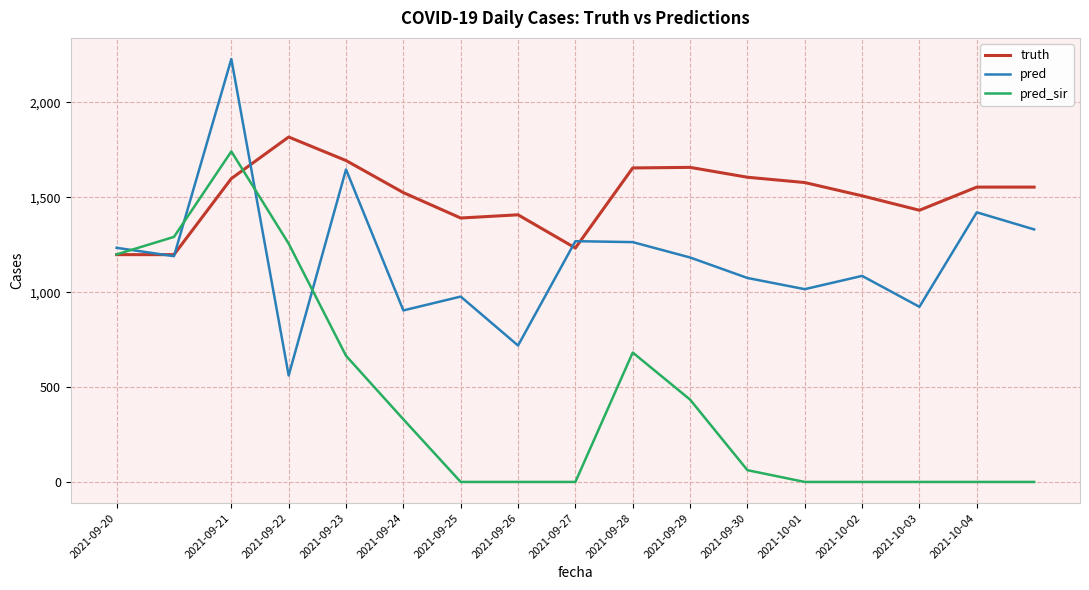

What is the minimum value for truth?

1198.0